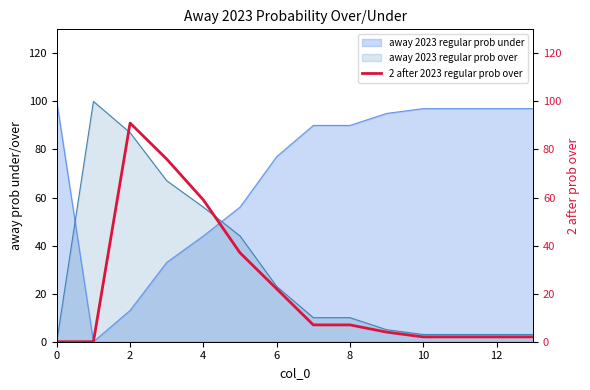

What is the label of the 1st point from the right?

13